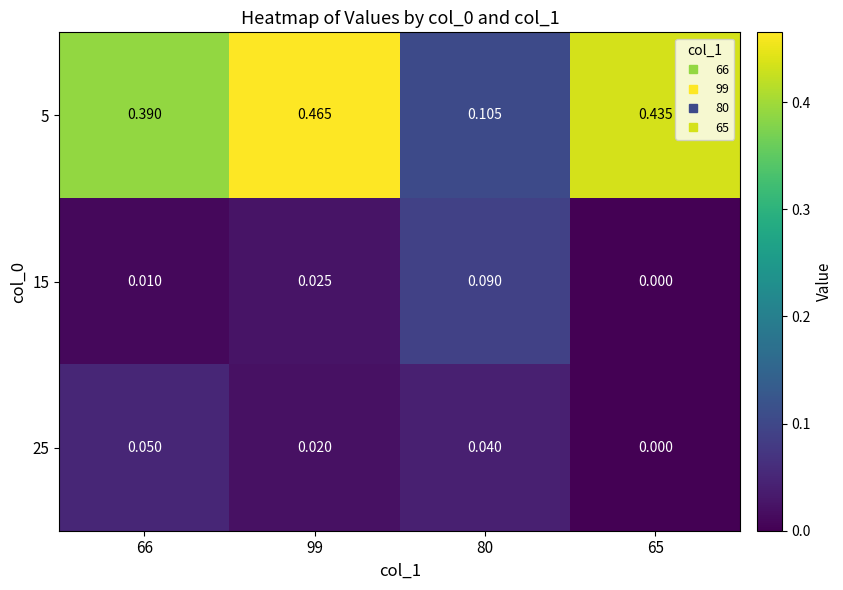

Is the value of 5 at 80 greater than the value of 25 at 66?

Yes